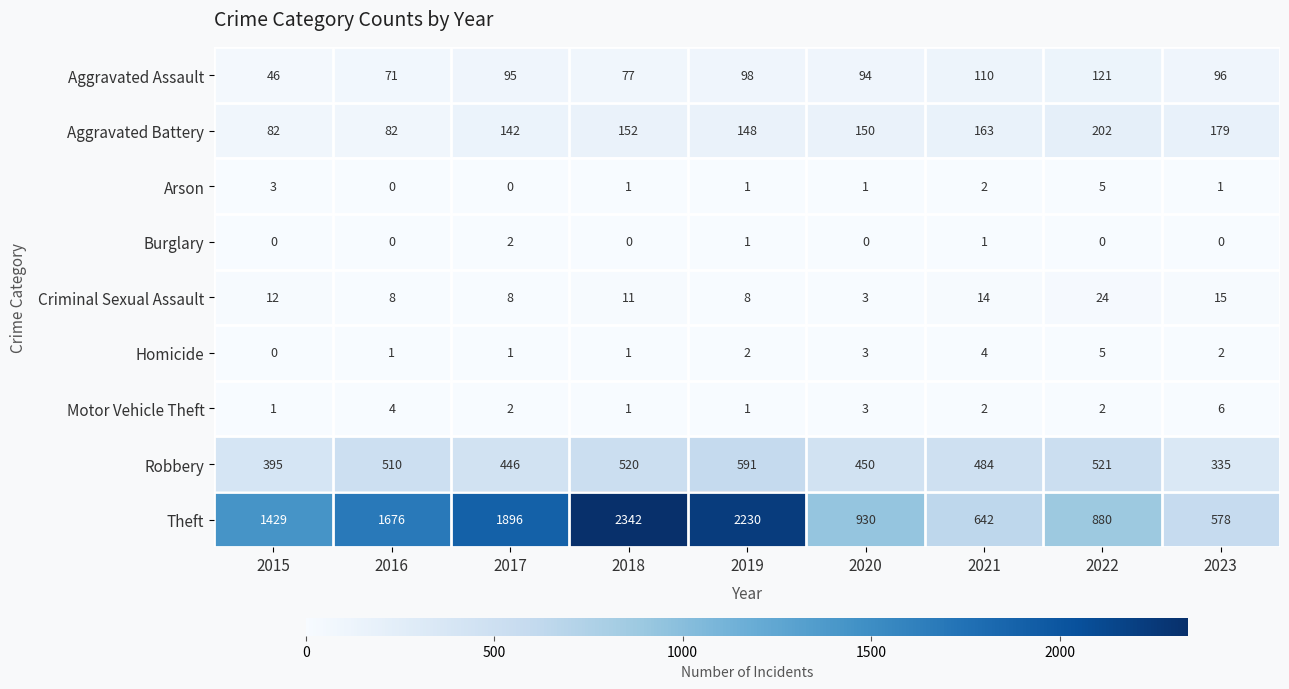

Is it true that Motor Vehicle Theft equals 2 at 2019?

False